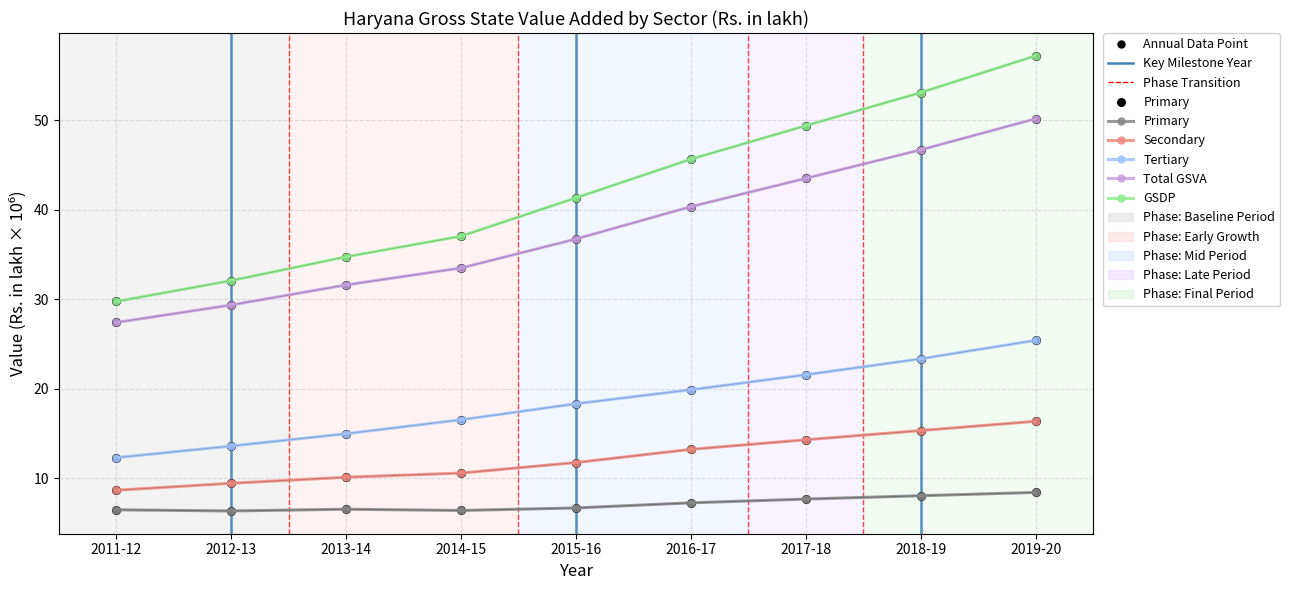

Is the value of GSDP at 2014-15 greater than the value of Tertiary at 2013-14?

Yes